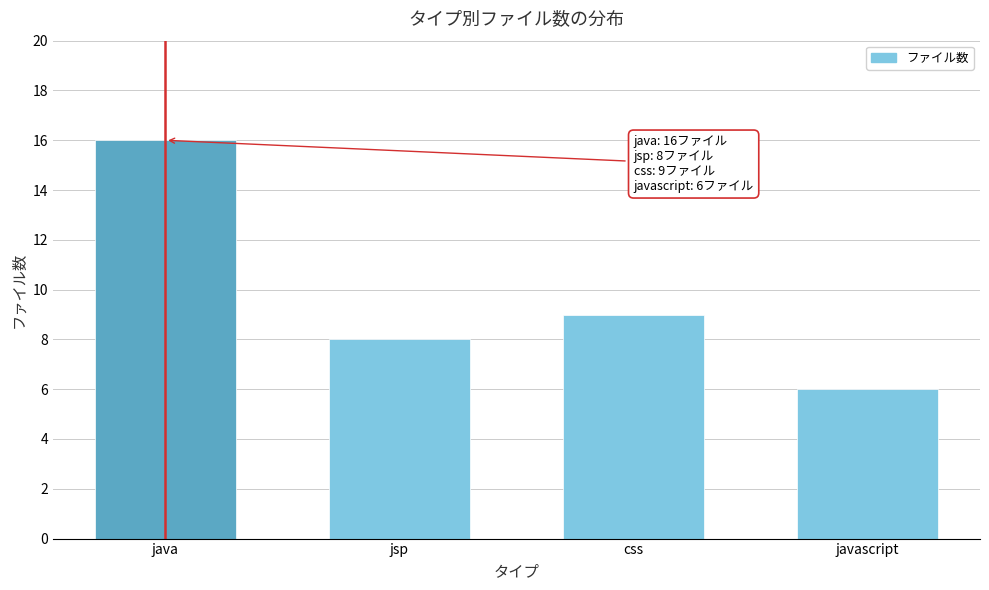

Reading right to left, list all the values displayed in this chart.

javascript=6	css=9	jsp=8	java=16